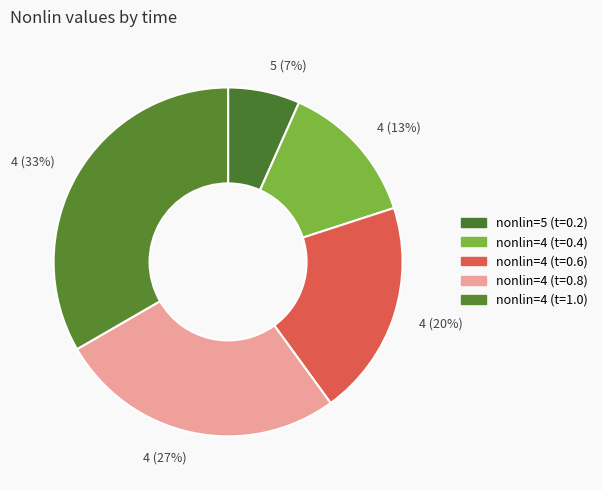

How many segments does this pie chart have?

5